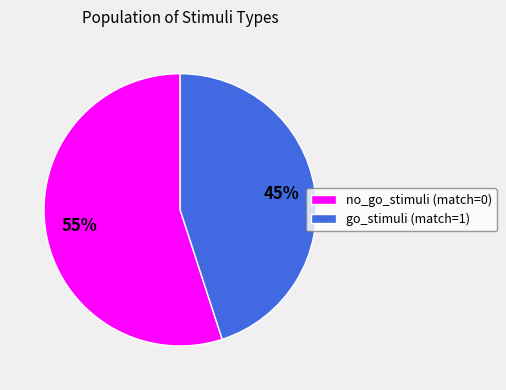

What is the majority slice?

no_go_stimuli (match=0)